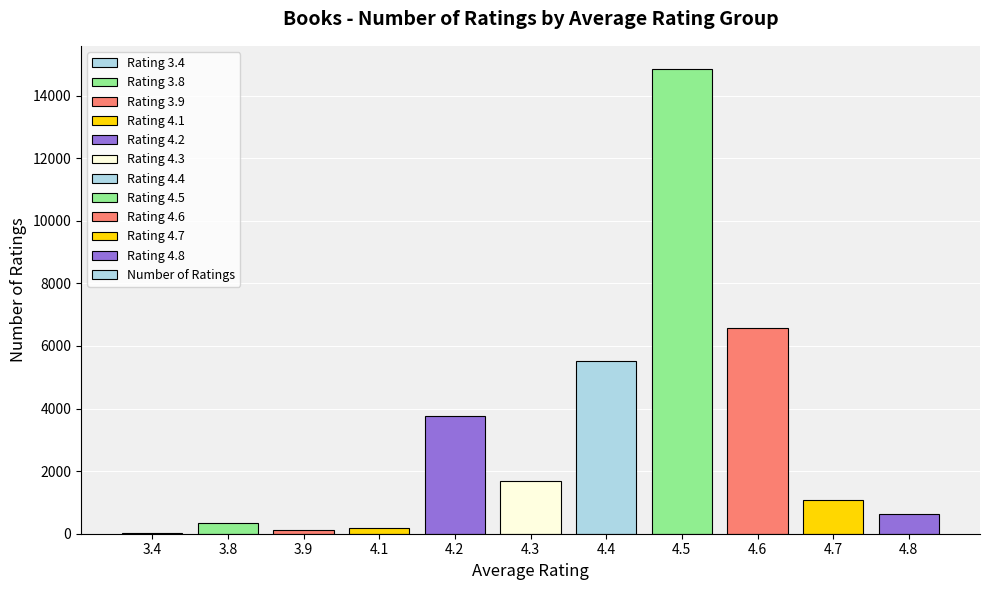

Is it true that the value at 4.7 is 1065?

True